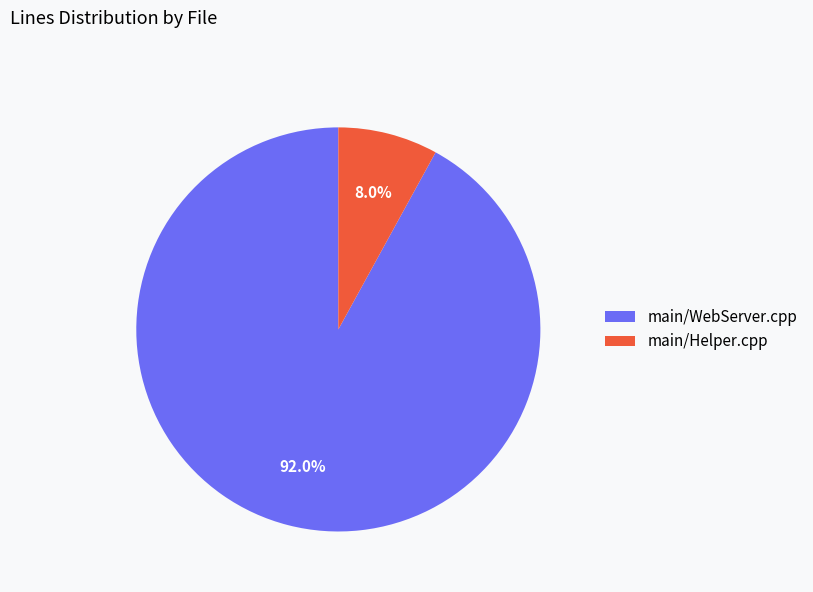

The main/Helper.cpp slice represents 8% of the pie. True or false?

True